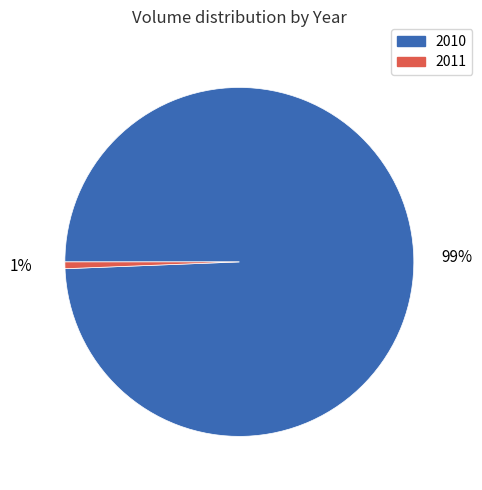

The 2011 slice represents 15% of the pie. True or false?

False